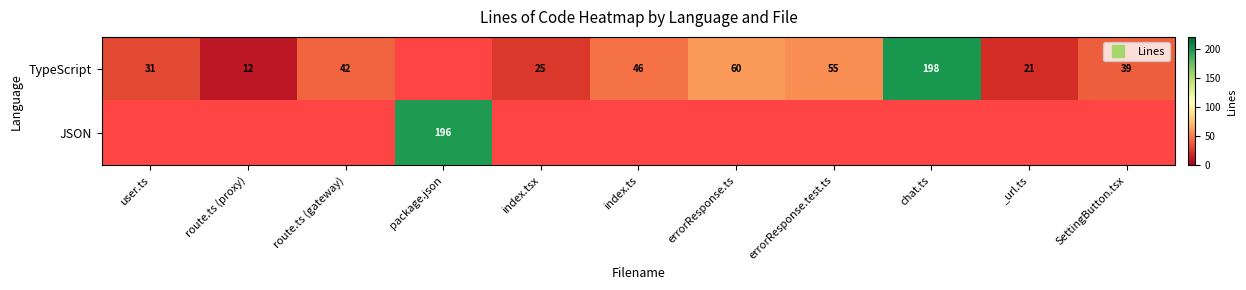

What is the maximum value for TypeScript?

198